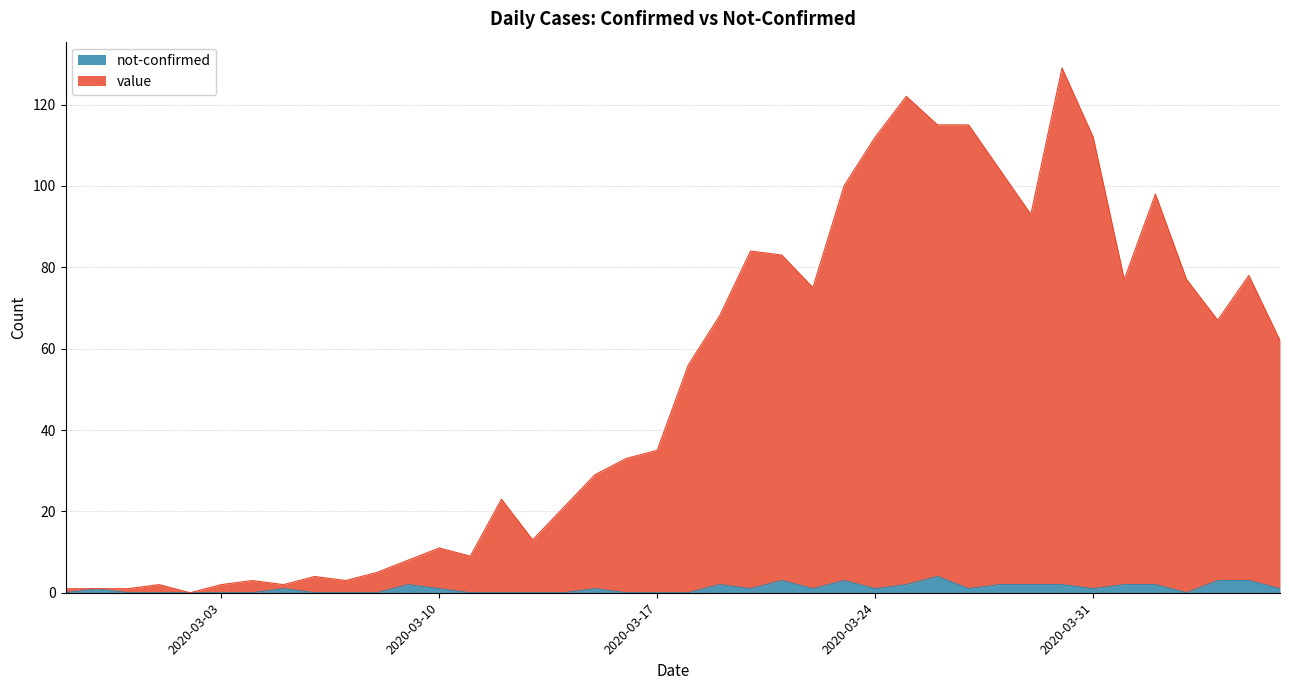

What is the average value of the value series?

51